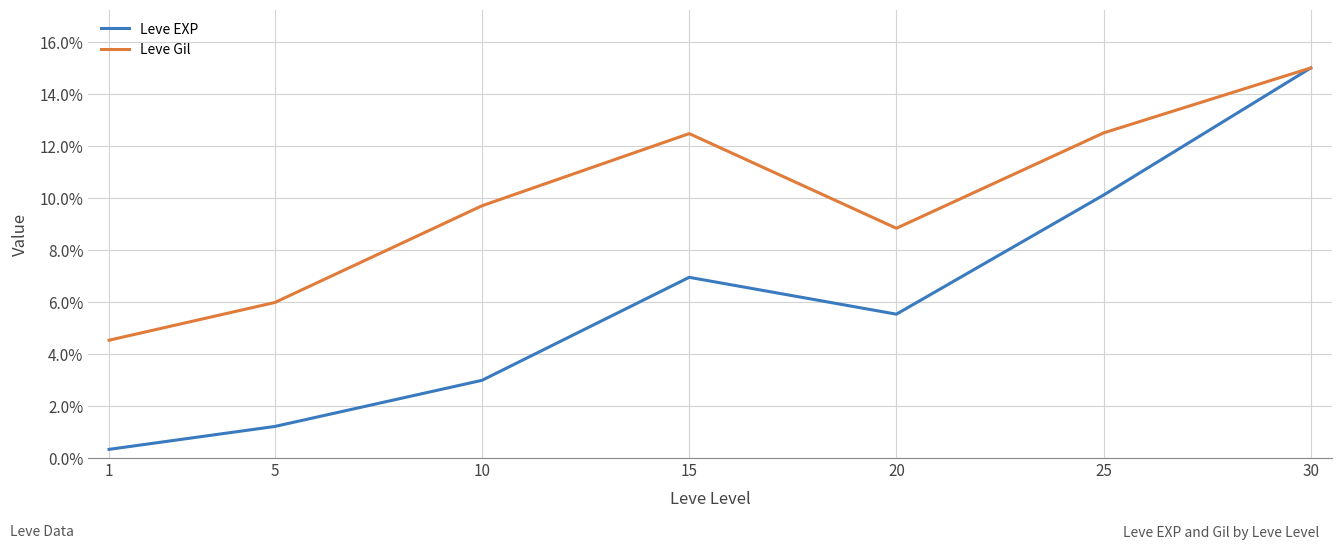

At which category does Leve EXP reach its first local peak?

15